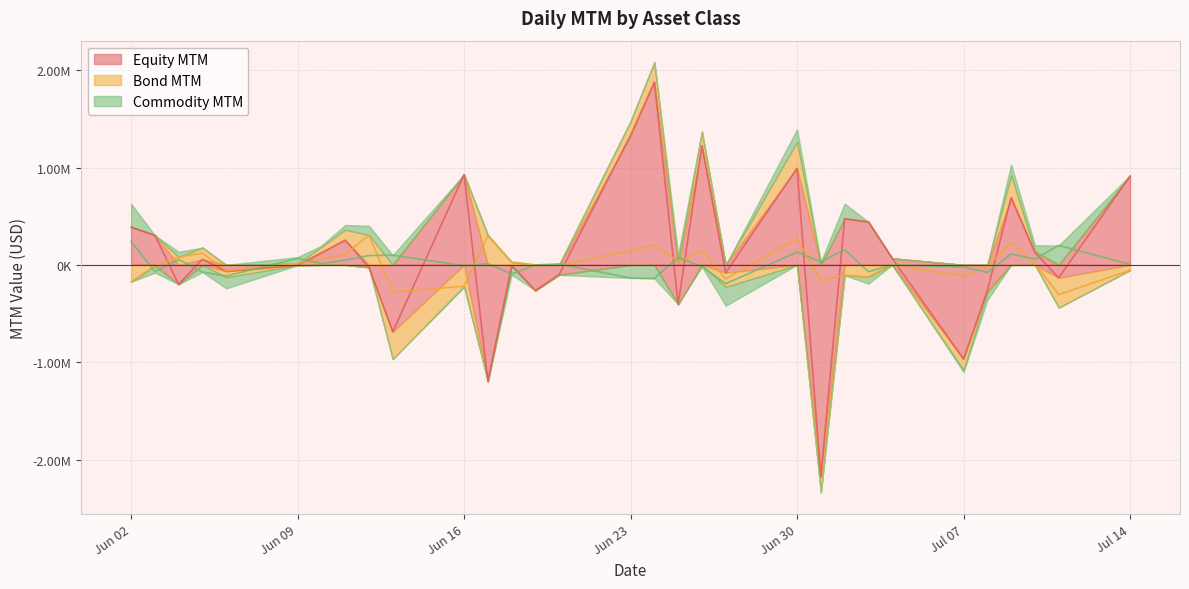

How many values in Bond MTM are below zero?

14